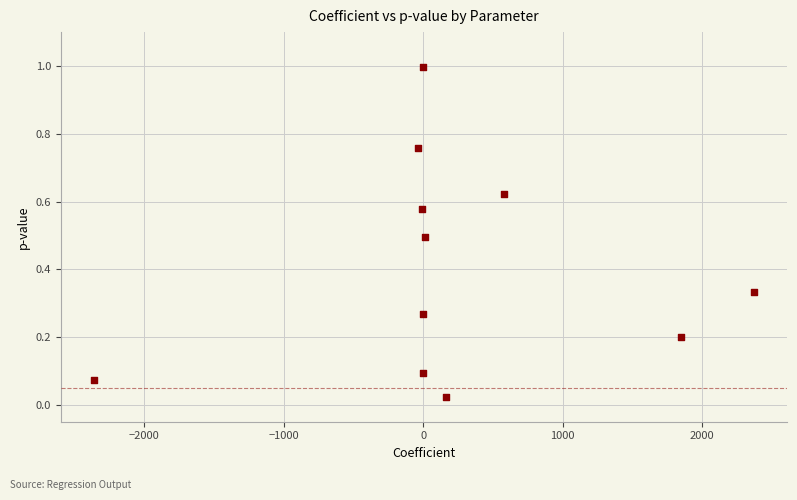

What is the average Y value?

0.4